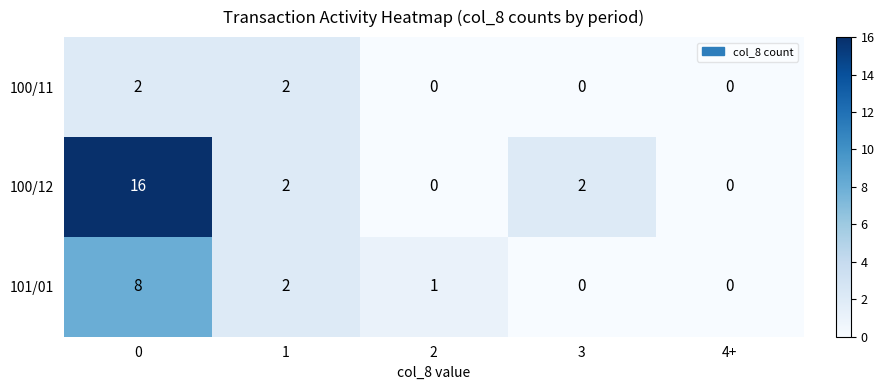

Which series has the largest total across all categories?

100/12